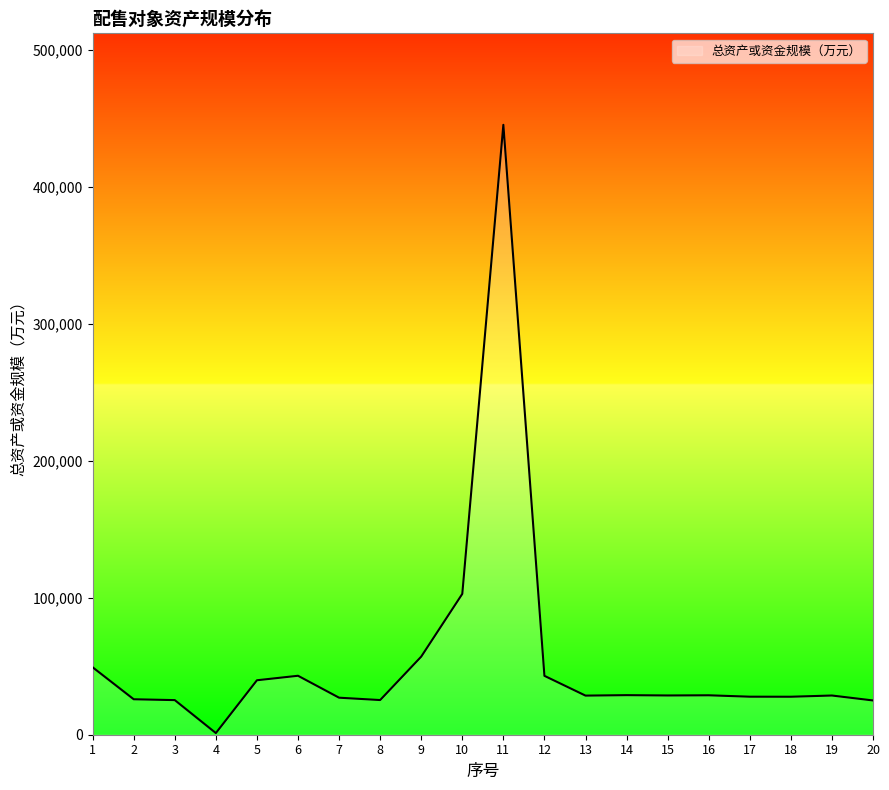

How many categories are shown in the chart?

20